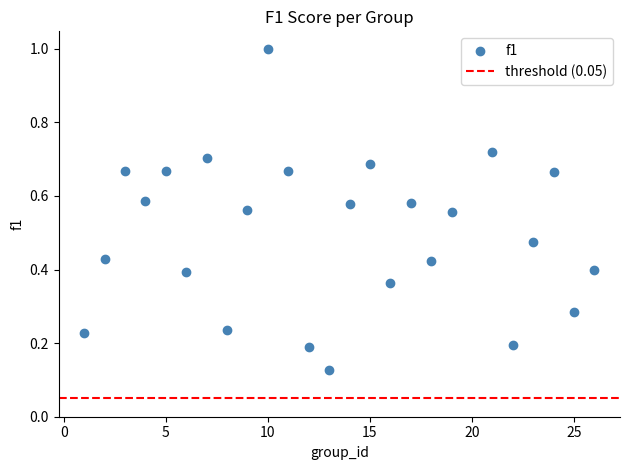

What is the range of X values (max minus min)?

25.0